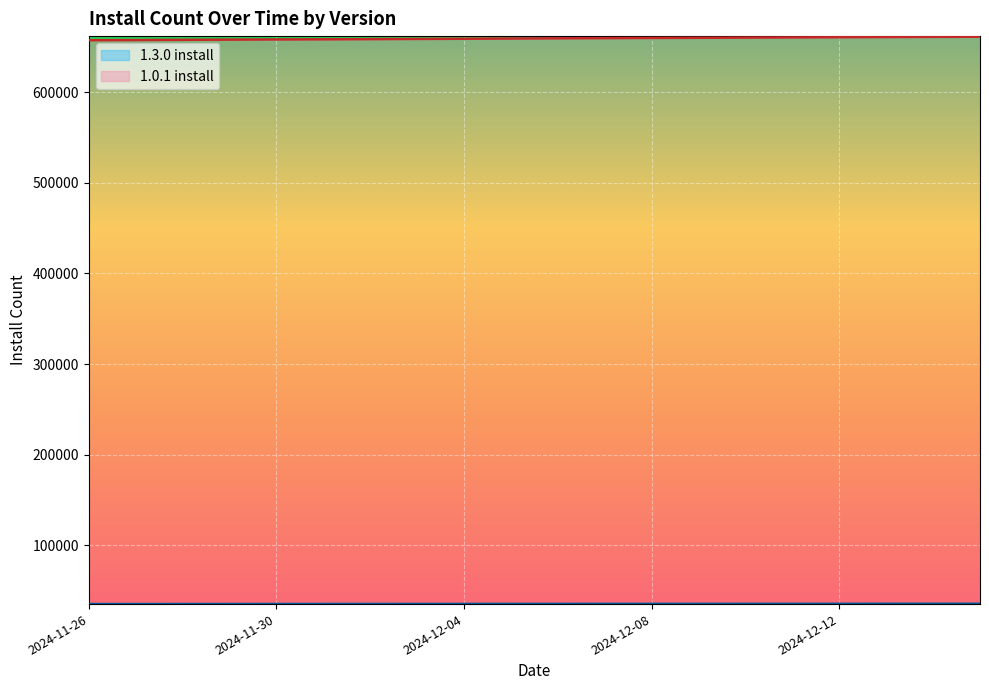

What are all the series names shown in the legend?

1.0.1 install, 1.3.0 install